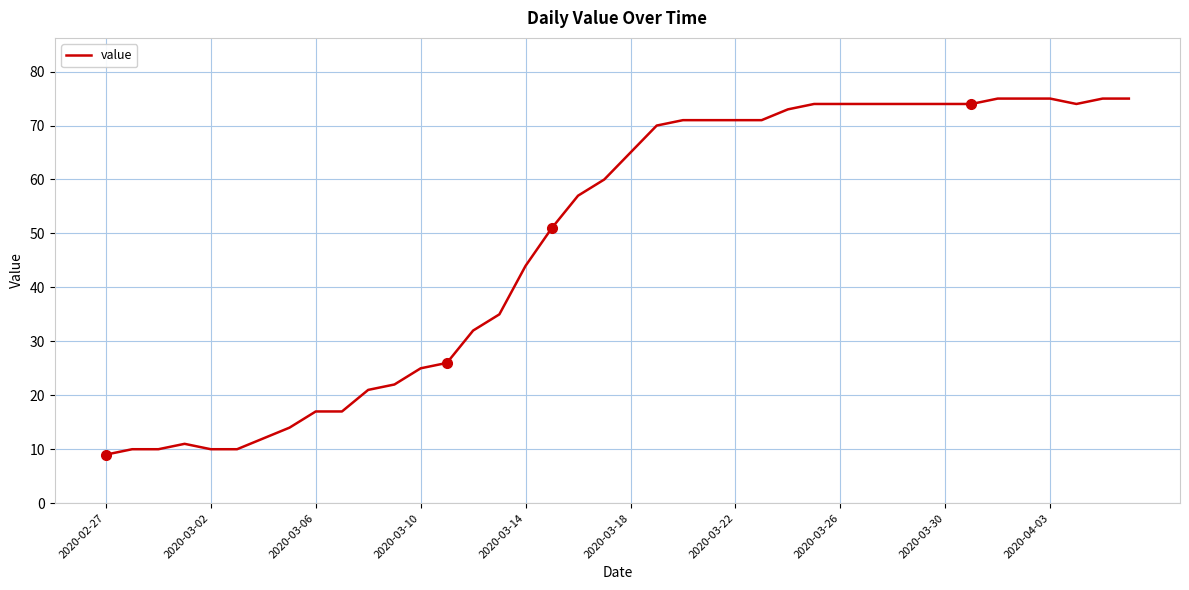

What is the difference between the maximum and minimum values?

66